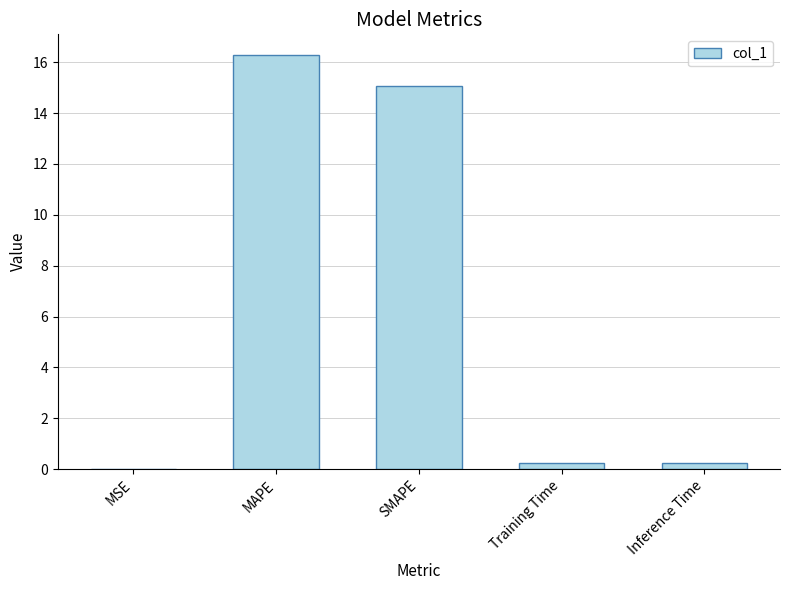

What is the sum of the values at MAPE and MSE?

16.3